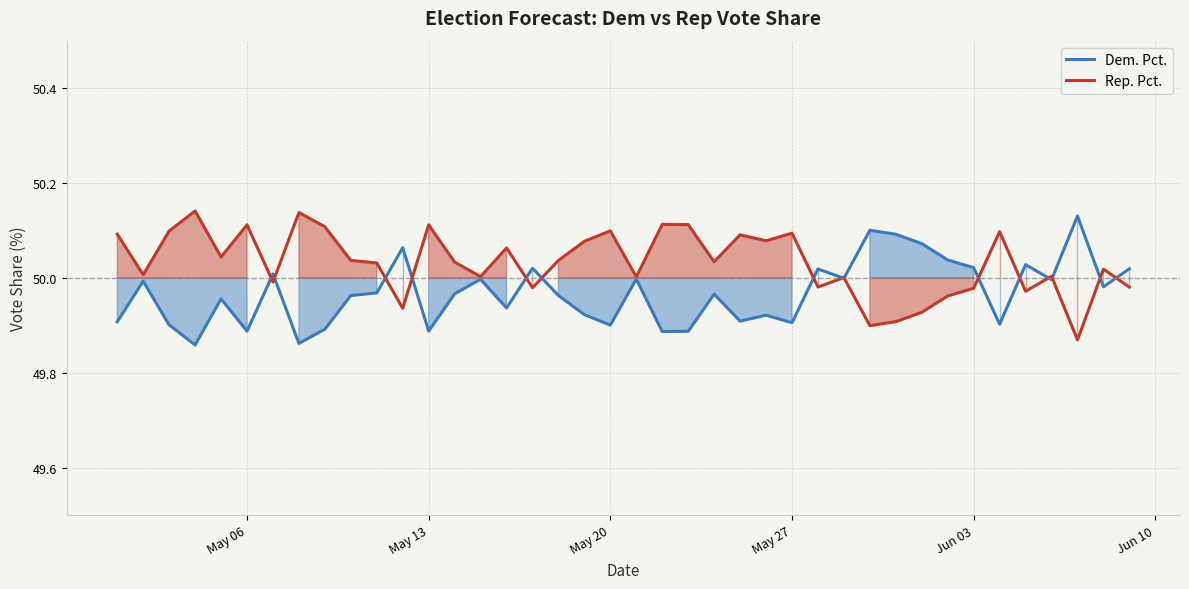

Which series has the largest total across all categories?

Rep. Pct.